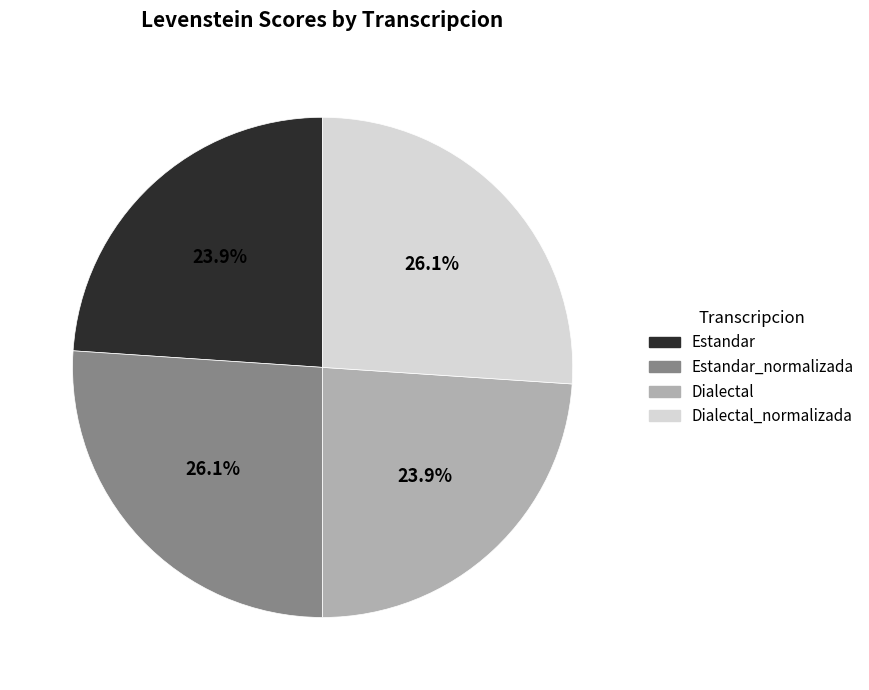

What percentage is NOT represented by Estandar_normalizada?

73.9%